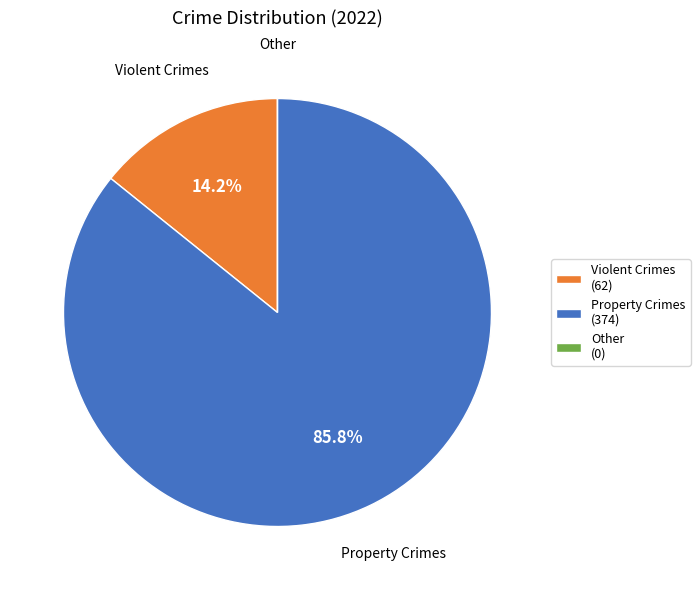

To the nearest percent, what is the difference between the largest and smallest slice percentages?

86%